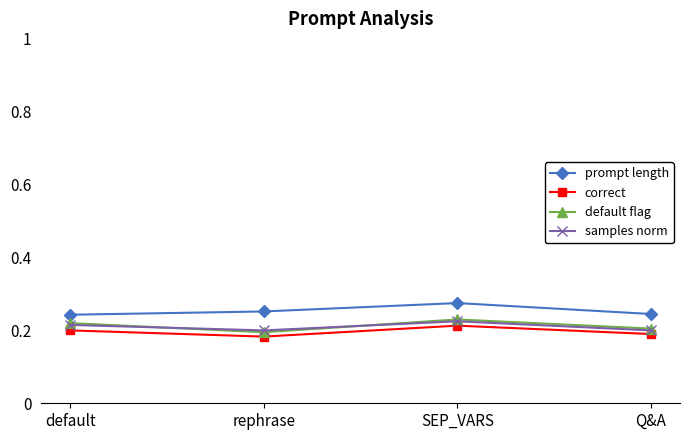

True or false: default flag and prompt length intersect in this chart.

False